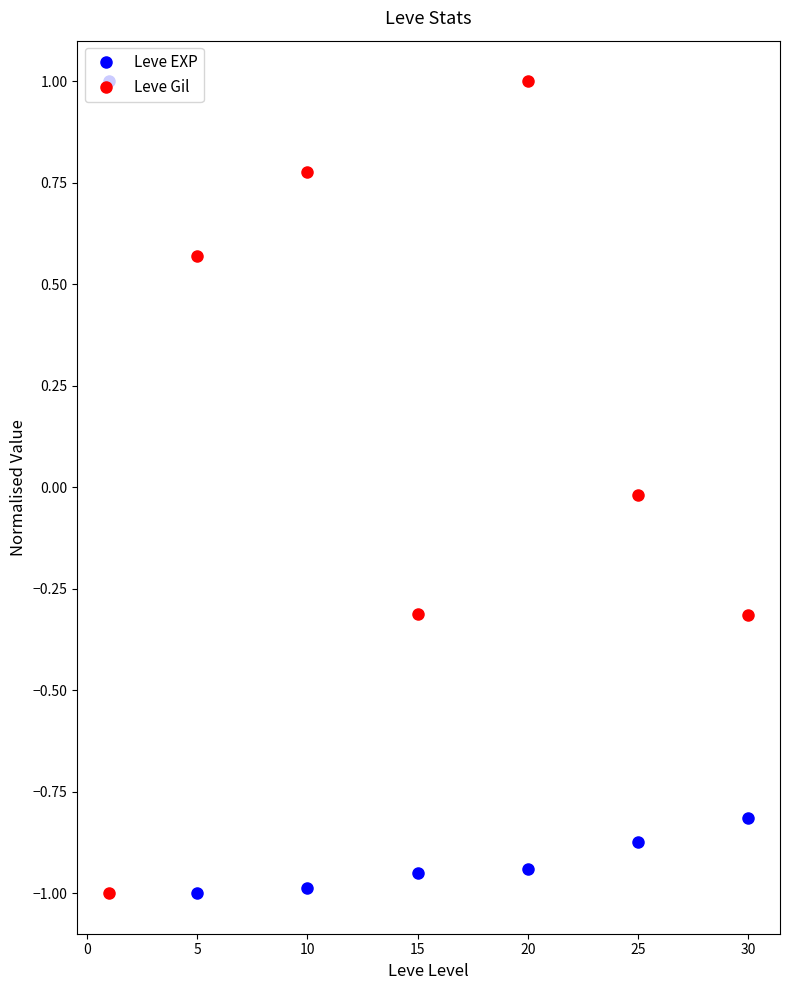

How many positive values does the Leve Gil series have?

3